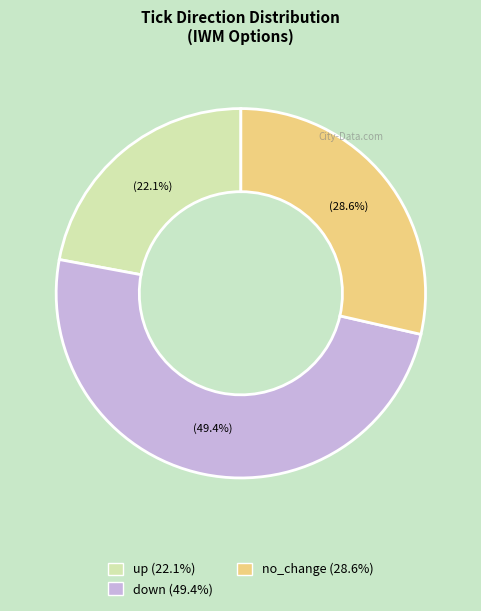

To the nearest percent, what is the difference between the largest and smallest slice percentages?

27%